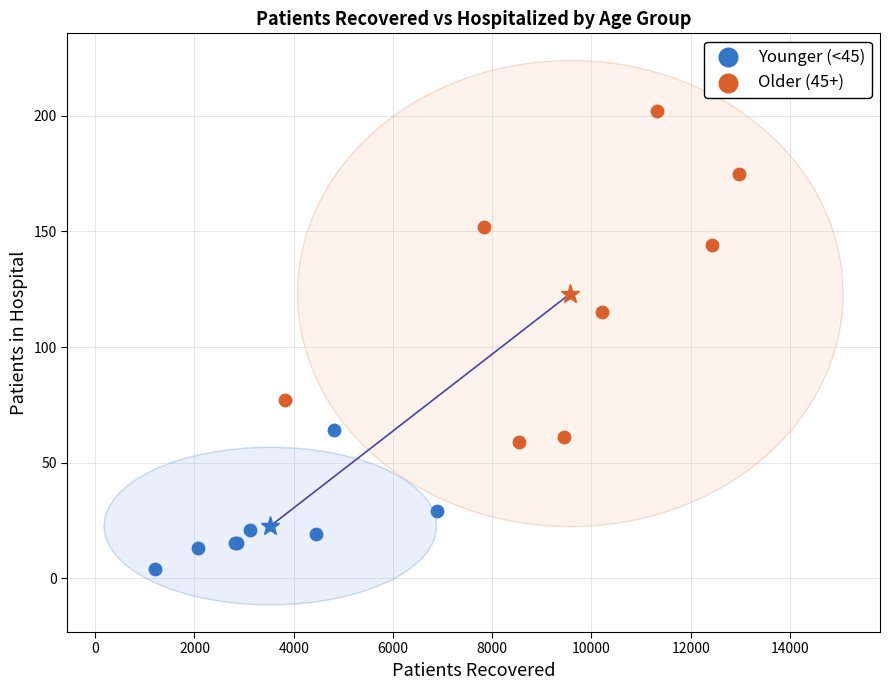

Which series has the largest Y range (max minus min)?

Older (45+)